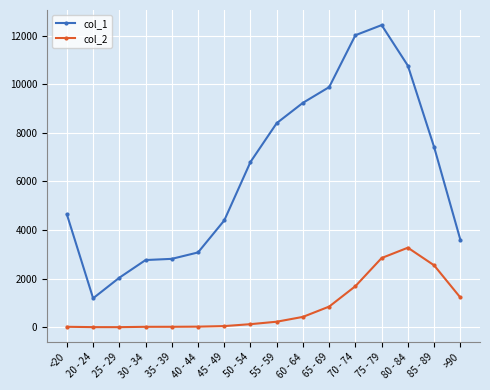

True or false: col_2 and col_1 cross at least once.

False